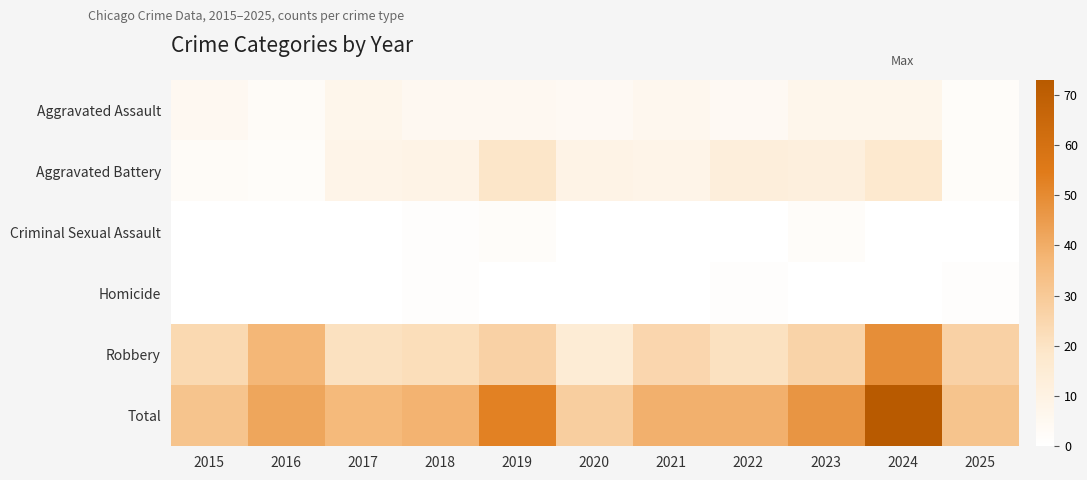

Which series has the widest spread of values?

Total